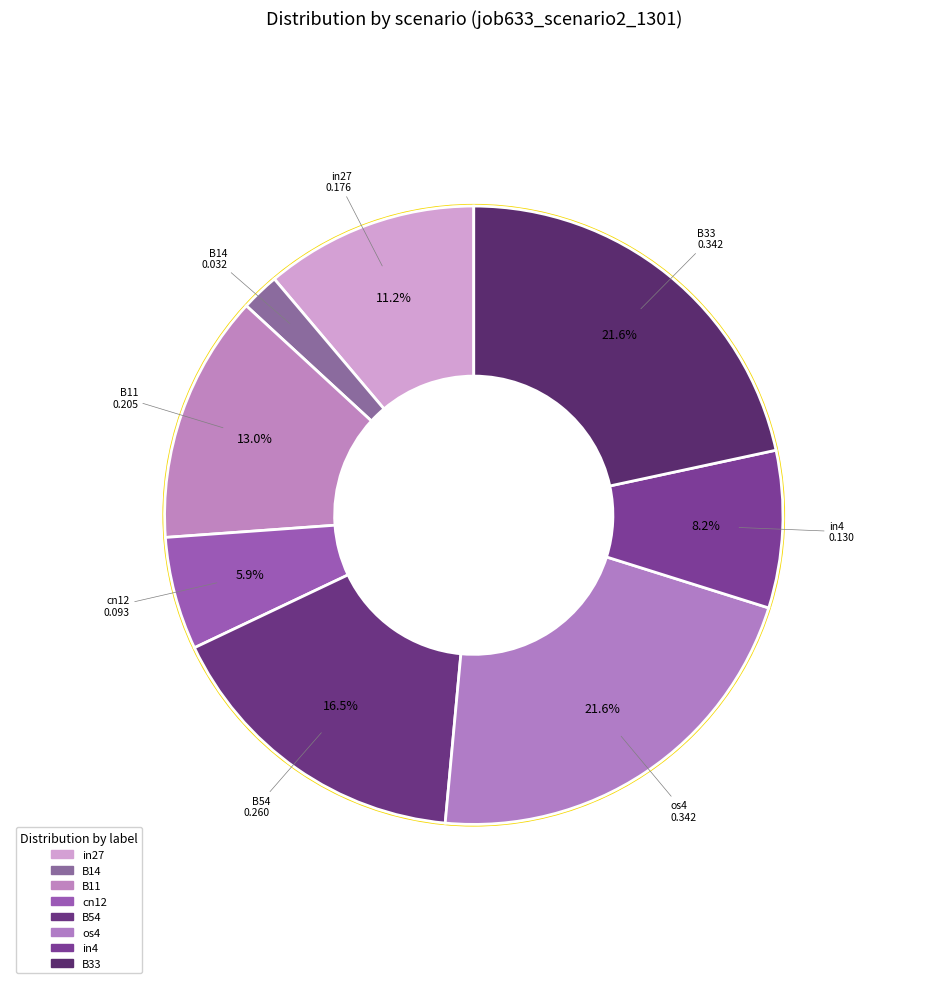

Which slice is the smallest?

B14